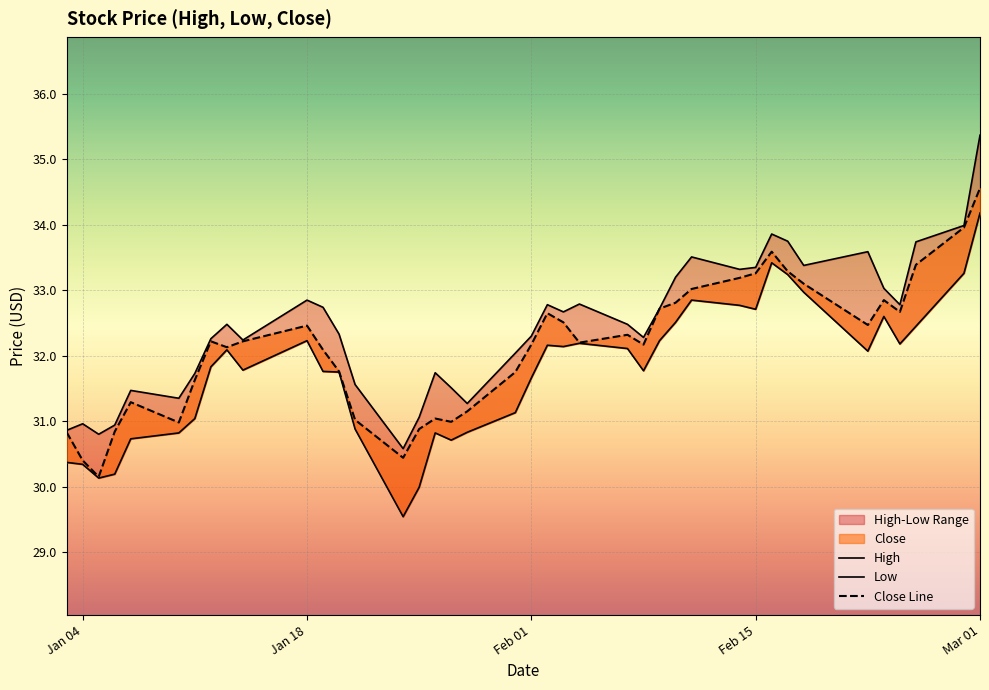

How many categories are shown in the chart?

40